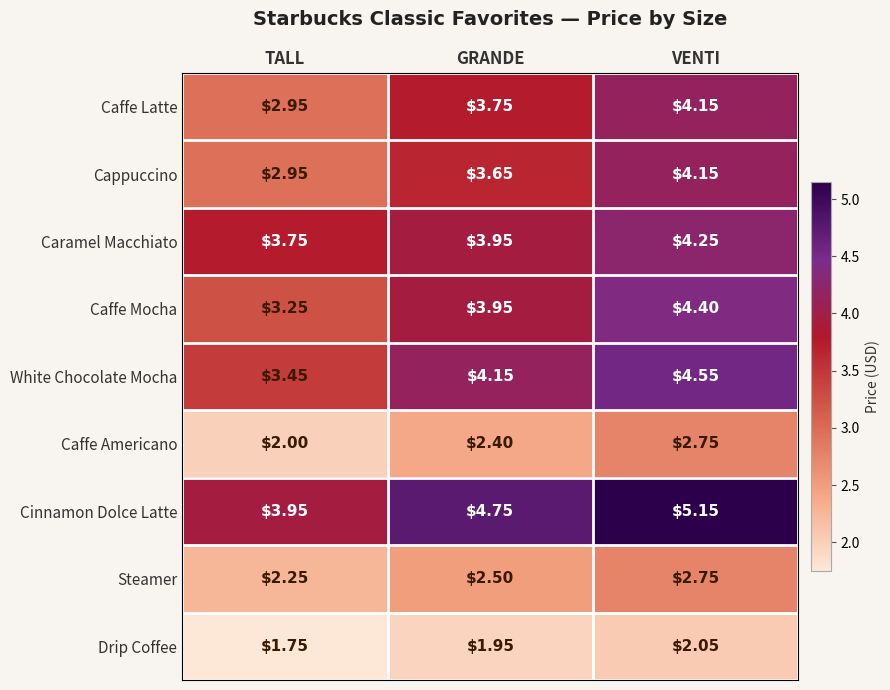

At how many categories does at least one series exceed 5?

1